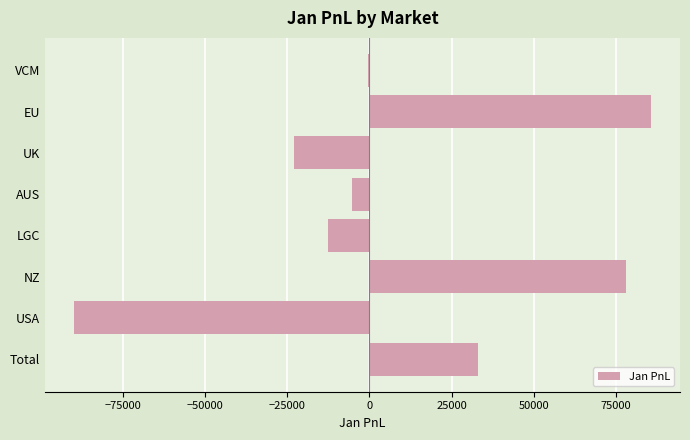

What is the change in value from UK to LGC?

+10369.7